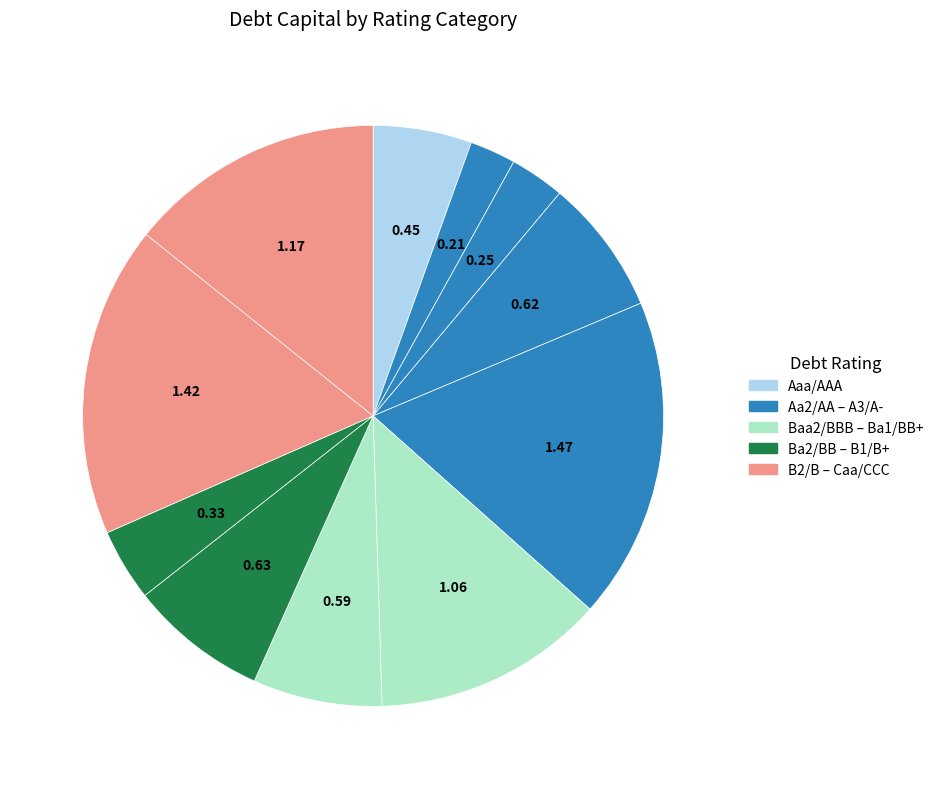

Count the number of slices in the pie.

11